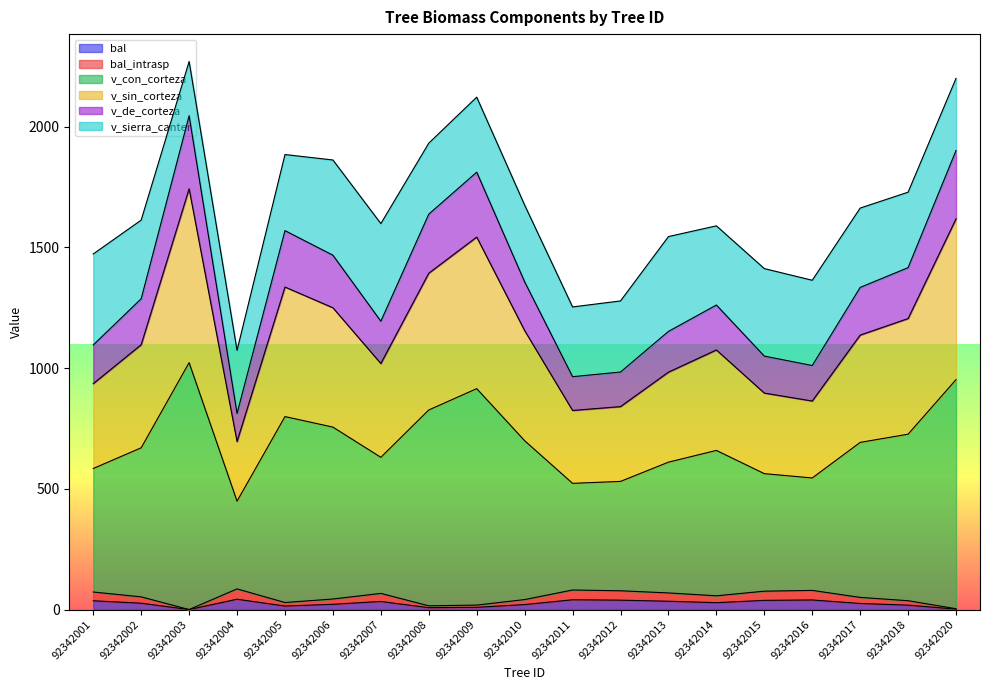

The bal series shows 9.9 at 92342013. True or false?

False